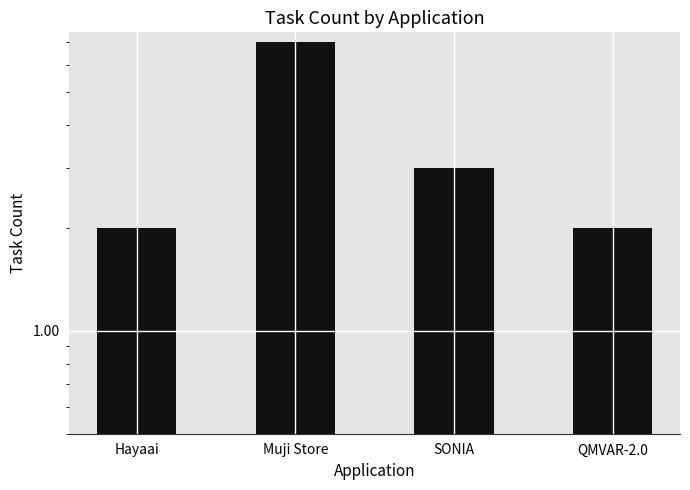

Between SONIA and Muji Store, which is larger?

Muji Store